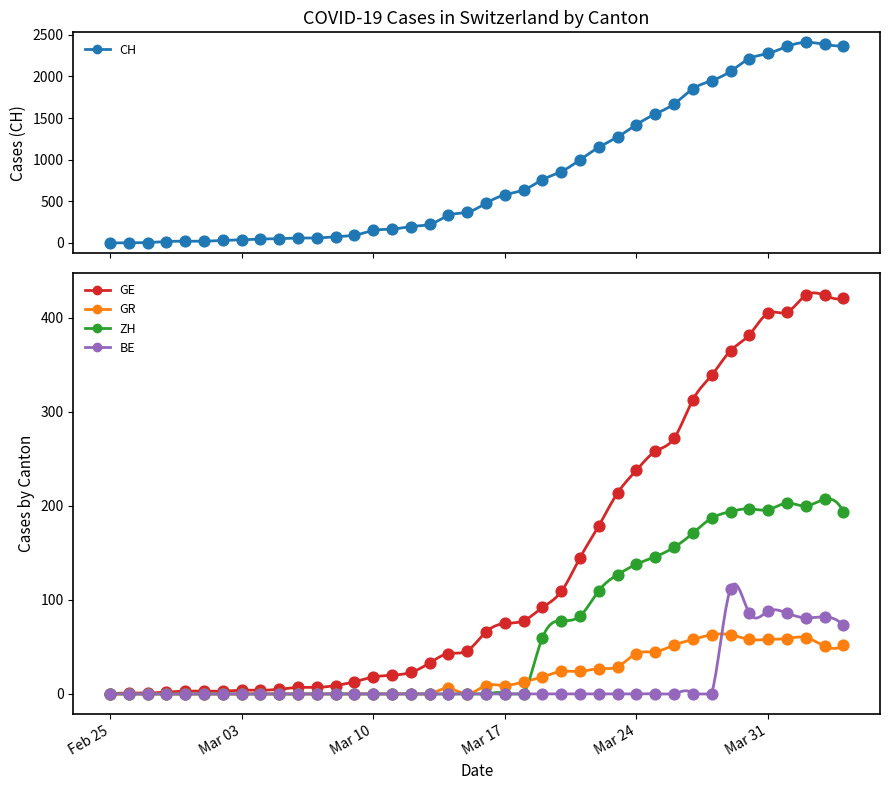

Which series contains the lowest Y value?

CH